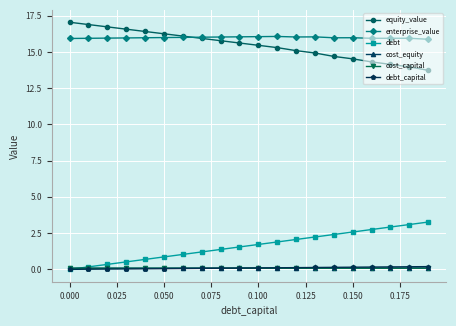

At how many categories does at least one series exceed 4?

20